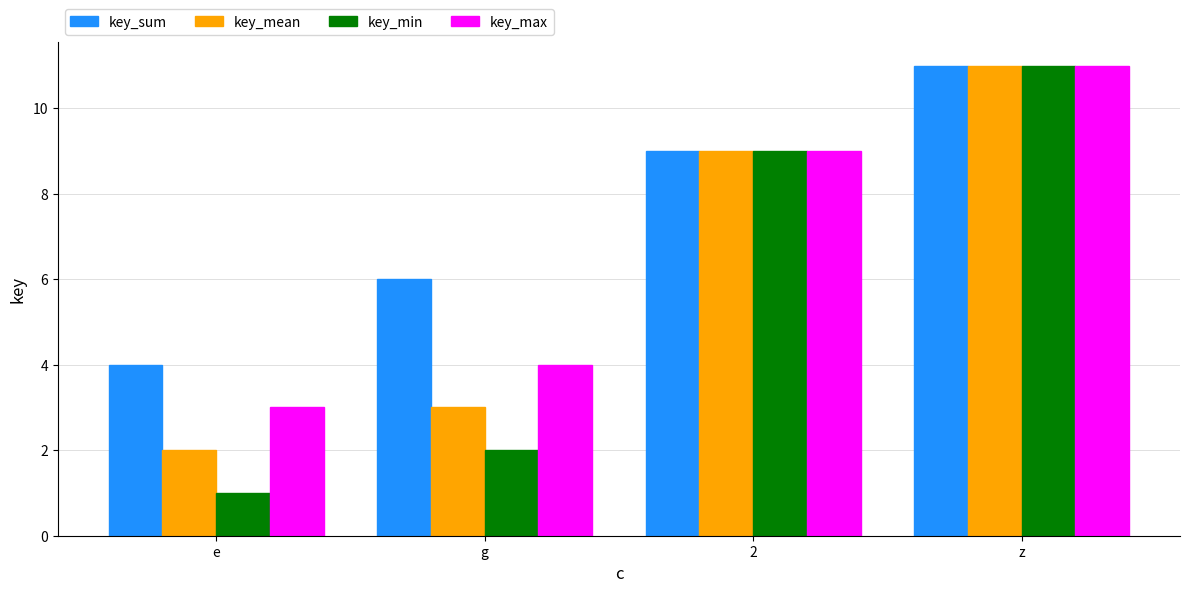

Does the chart contain any negative values?

No